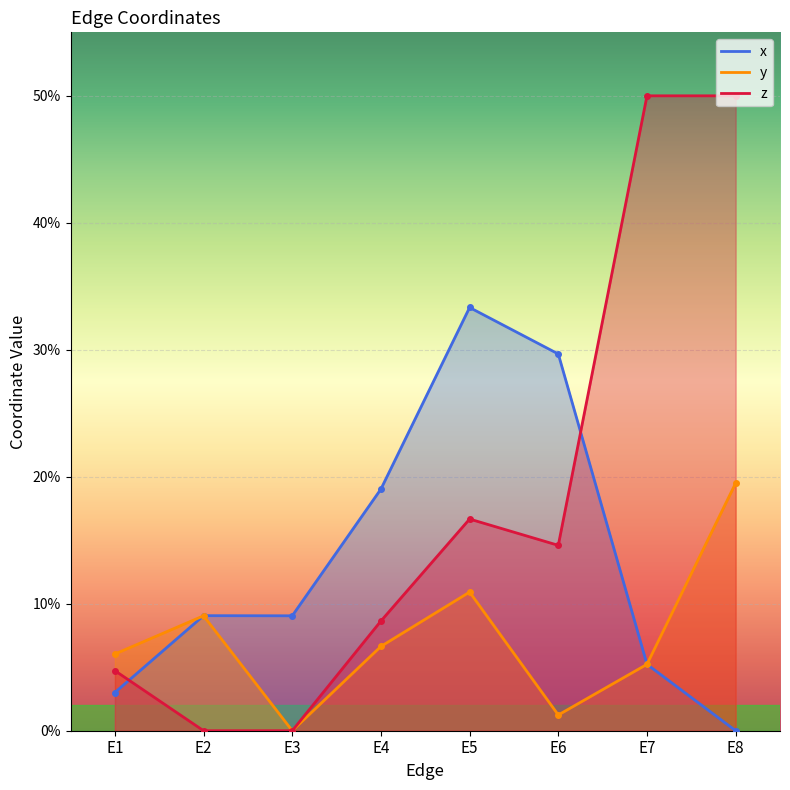

True or false: x and y intersect in this chart.

True